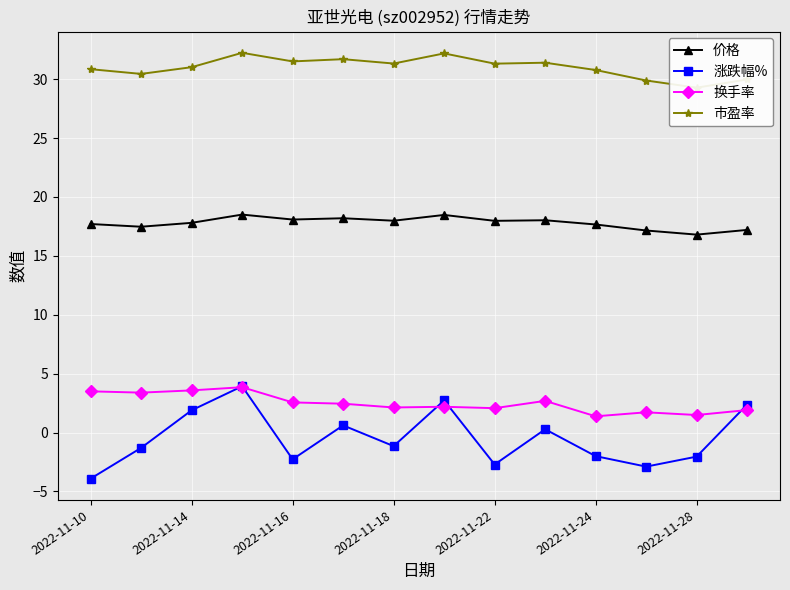

Rank the series by their maximum value, from highest to lowest.

市盈率, 价格, 涨跌幅%, 换手率